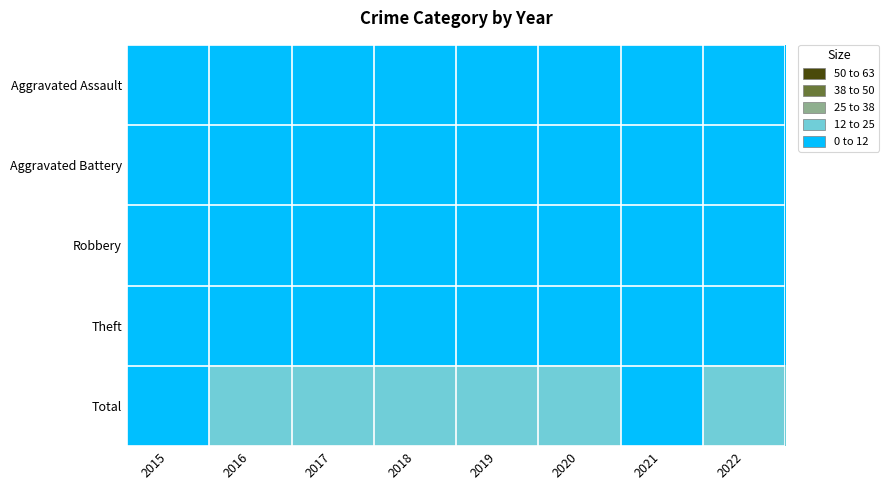

At which category does the chart reach its peak across all series?

2017